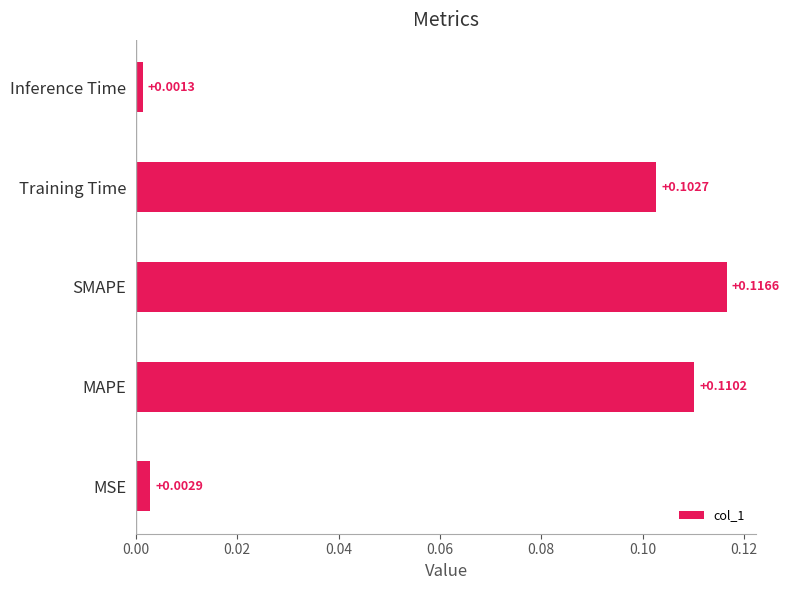

How many bars are there in total?

5